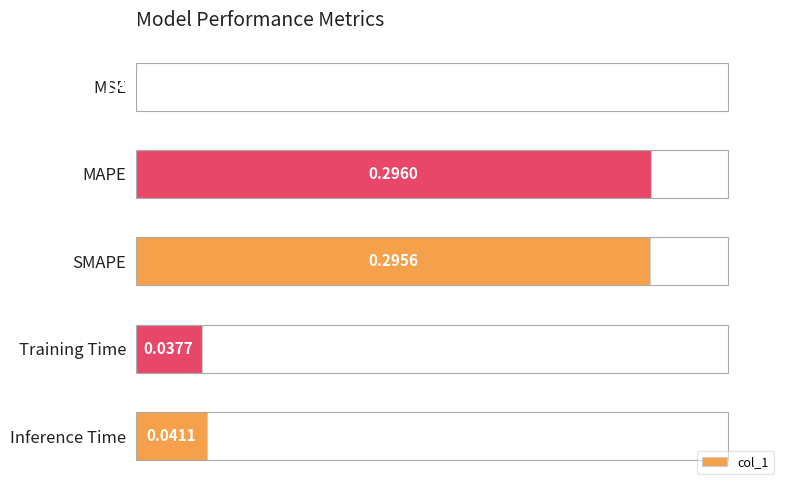

Where is the data nearest to the value 0?

MSE